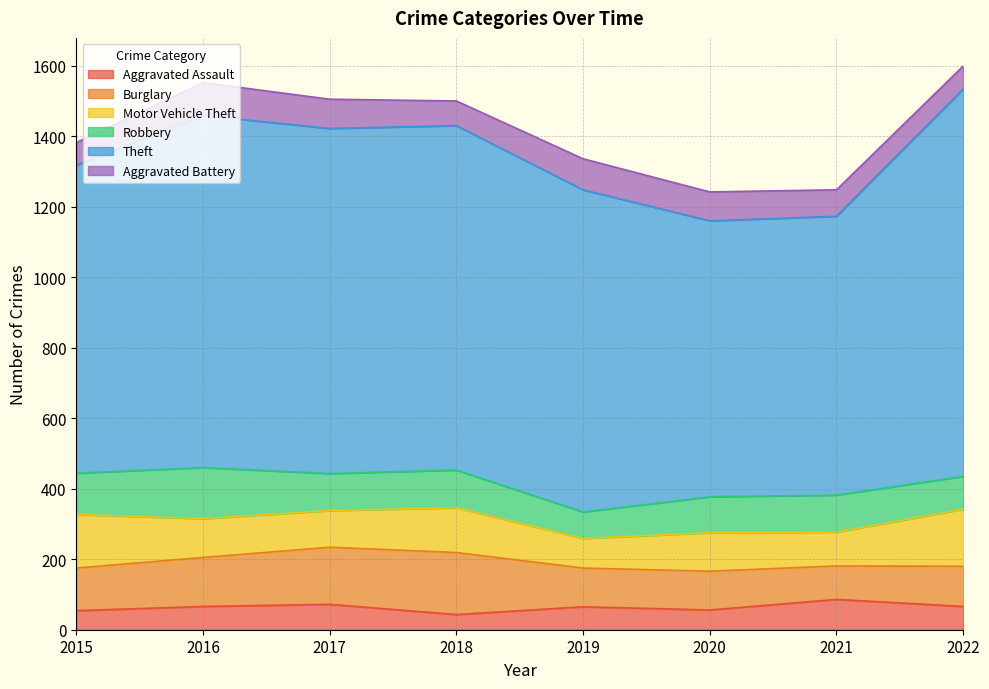

How many lines are shown in the chart?

6